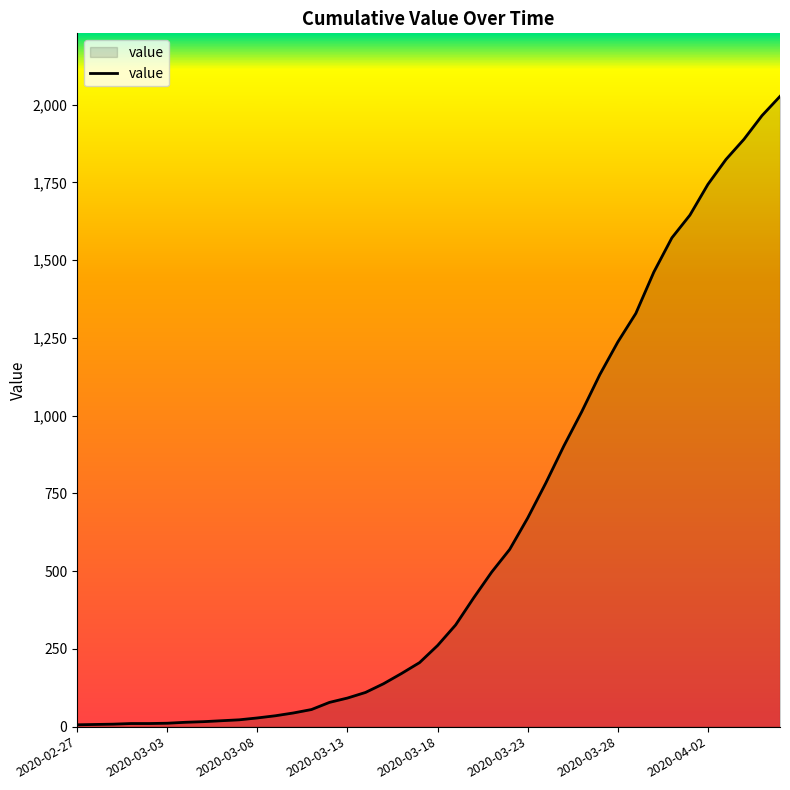

What is the greatest value displayed?

2027